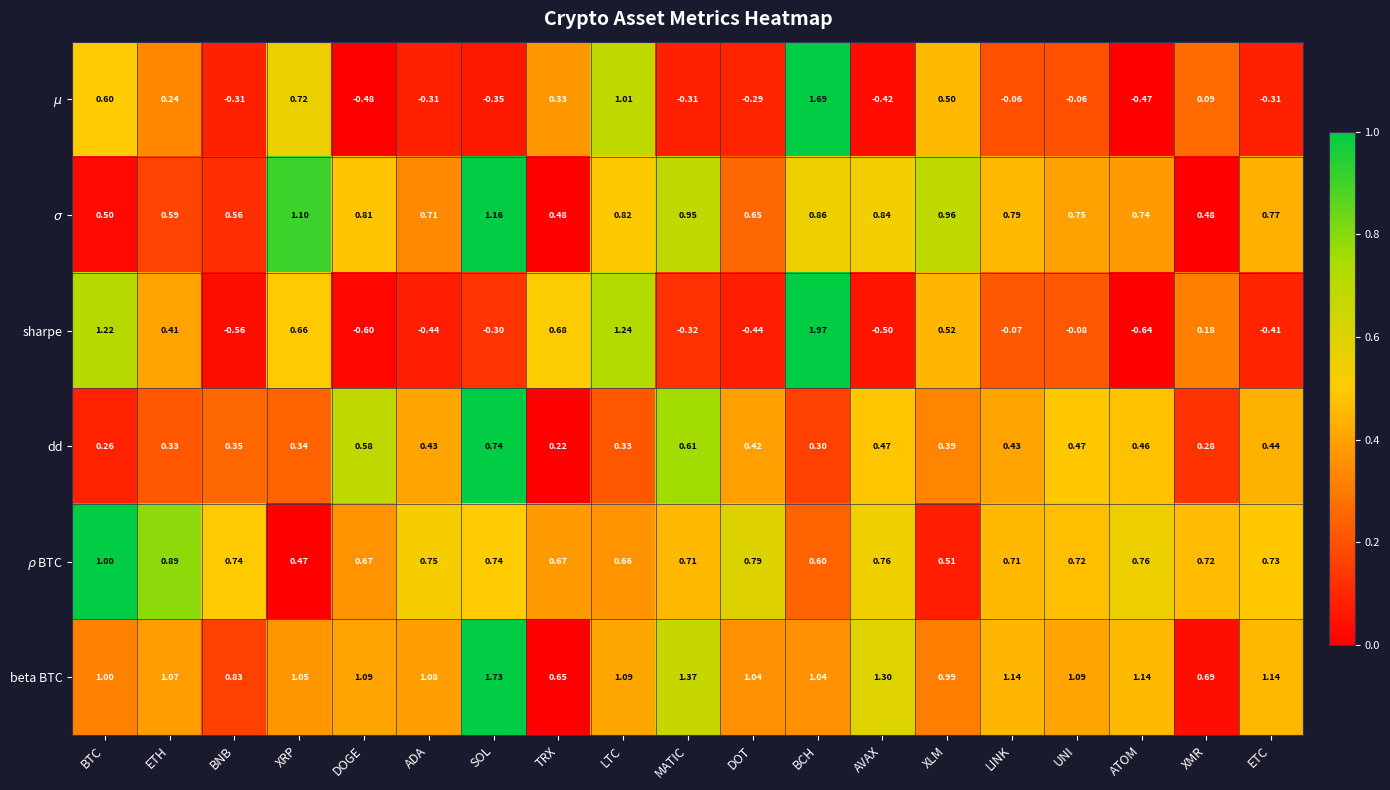

Where is beta BTC nearest to the value 1?

BTC